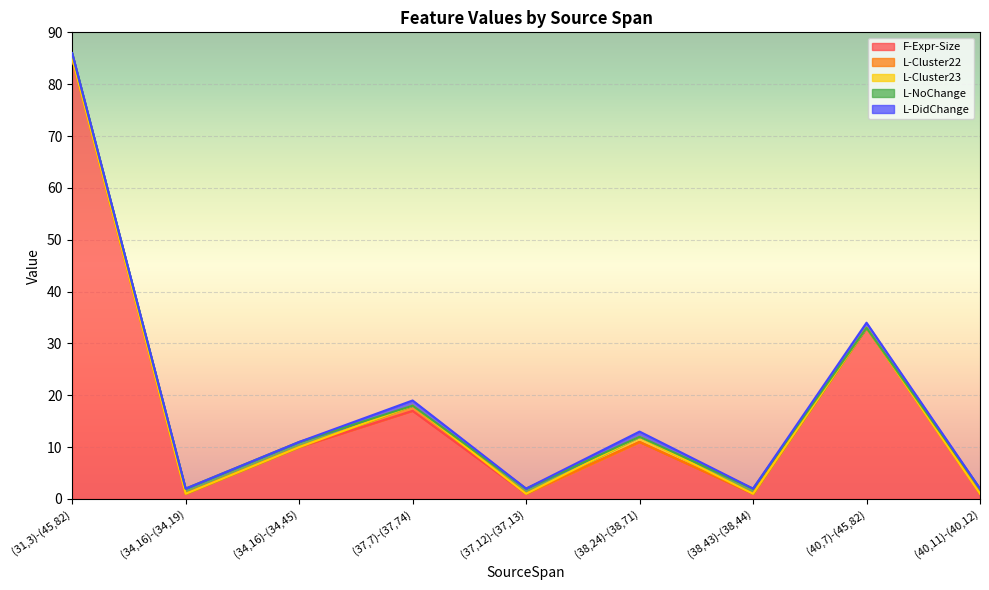

The value of L-Cluster23 at (40,11)-(40,12) is 0. True or false?

True